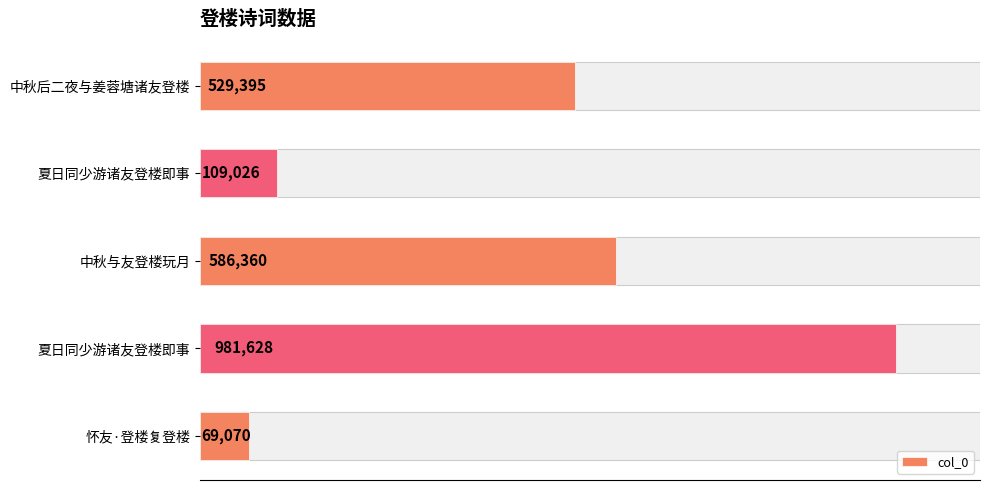

Are the bars horizontal?

Yes